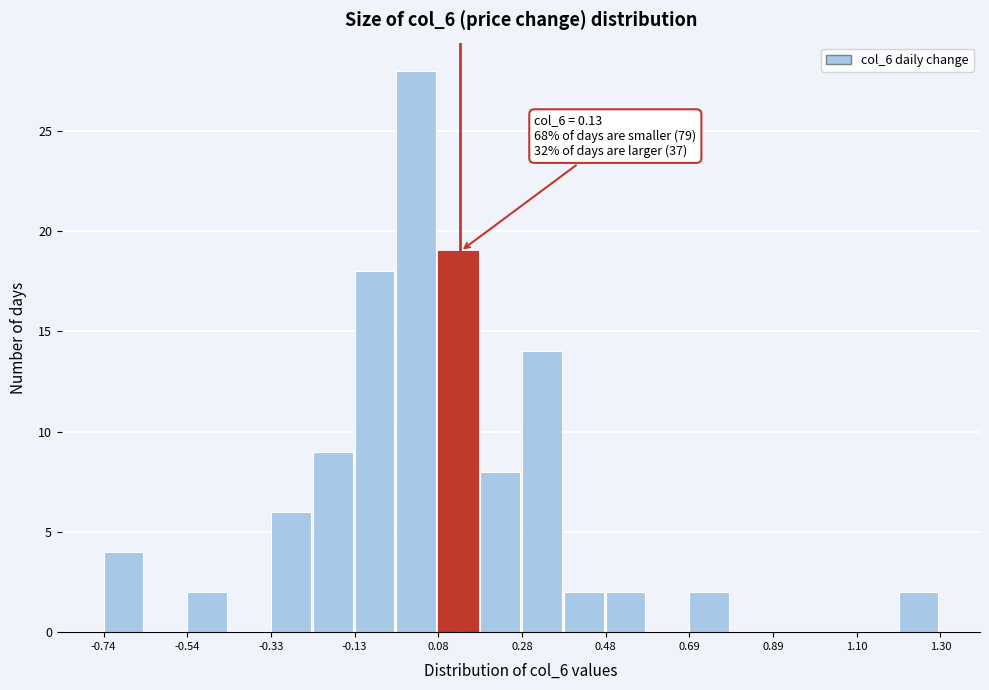

Around what value on the x-axis is the tallest bar? Give the approximate position of its centre, as read against the axis.

0.00